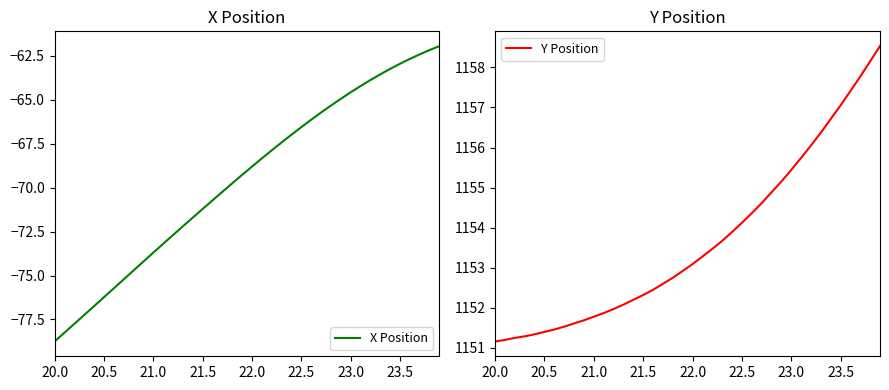

What are all the series names shown in the legend?

X Position, Y Position